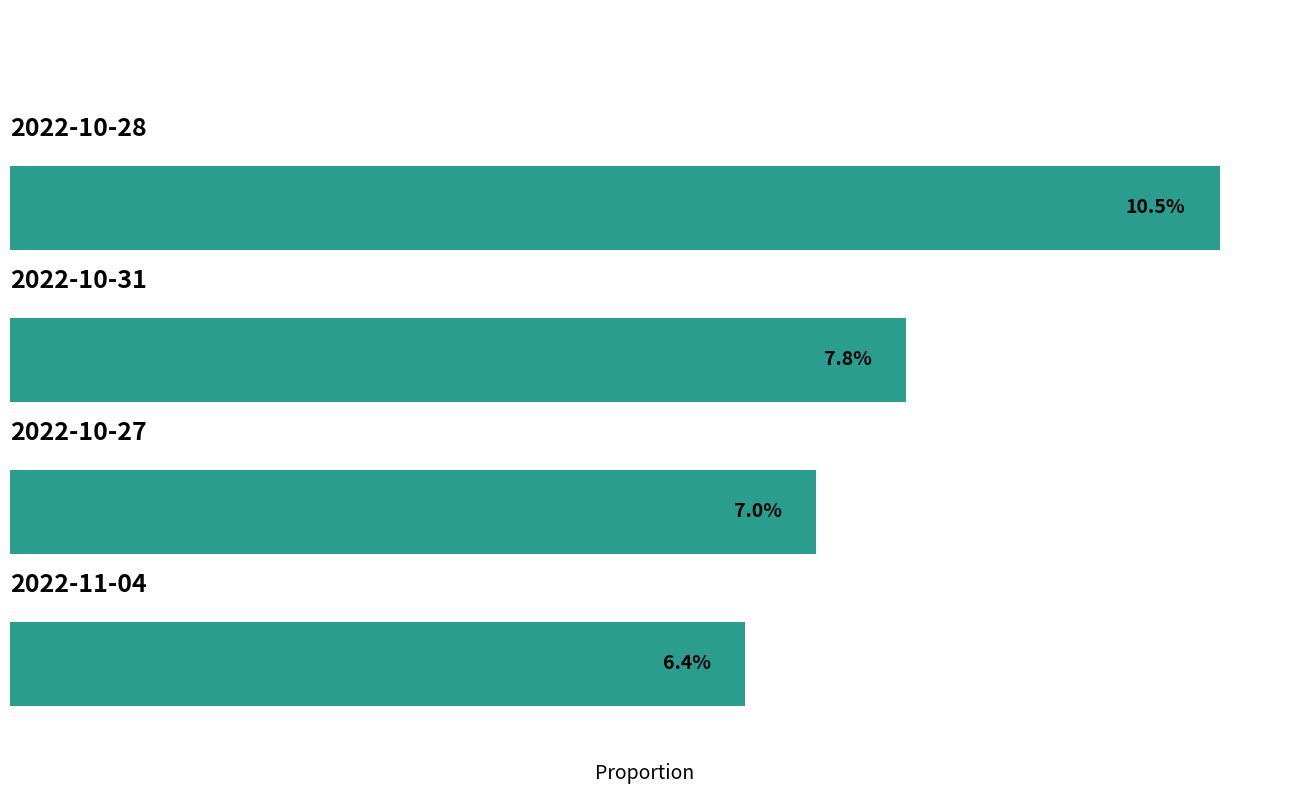

List the labels in order of value, smallest first.

0, 1, 2, 3